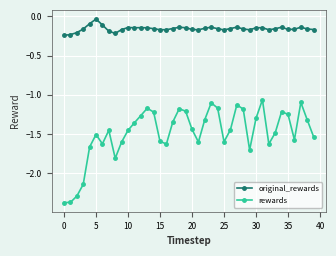

What is the sum of all rewards values?

-59.5